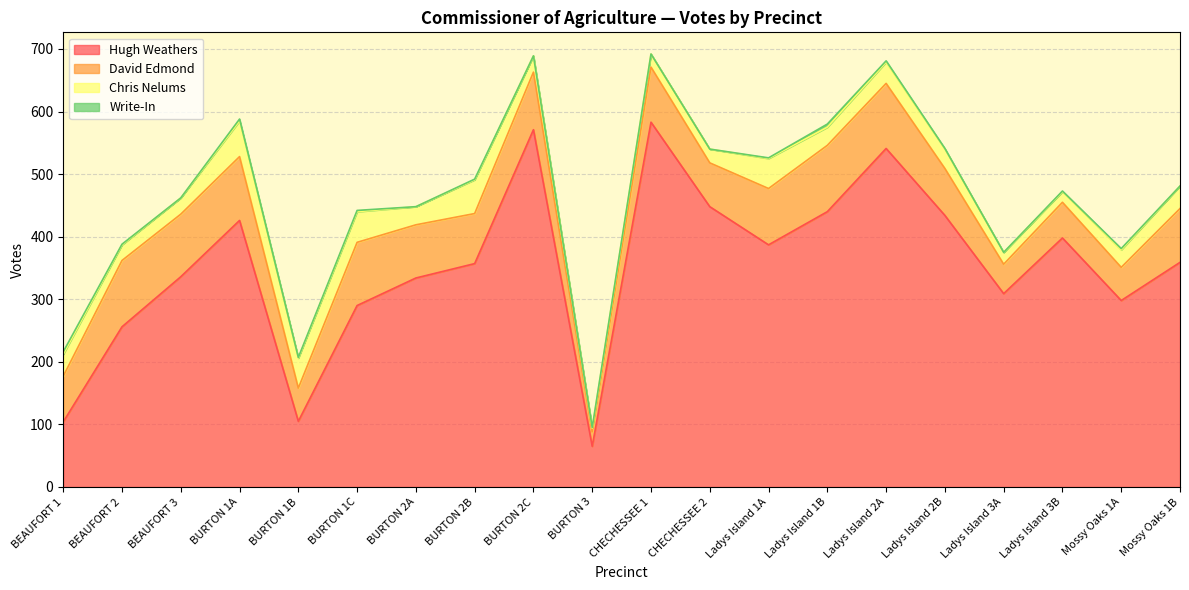

At which category does David Edmond reach its first local peak?

BEAUFORT 2